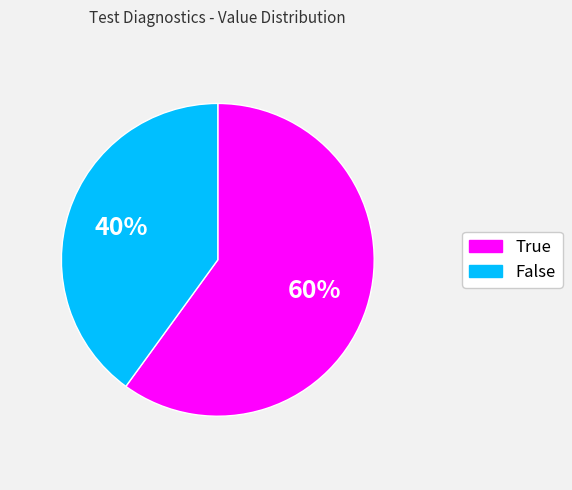

To the nearest percent, what is the difference between the largest and smallest slice percentages?

20%